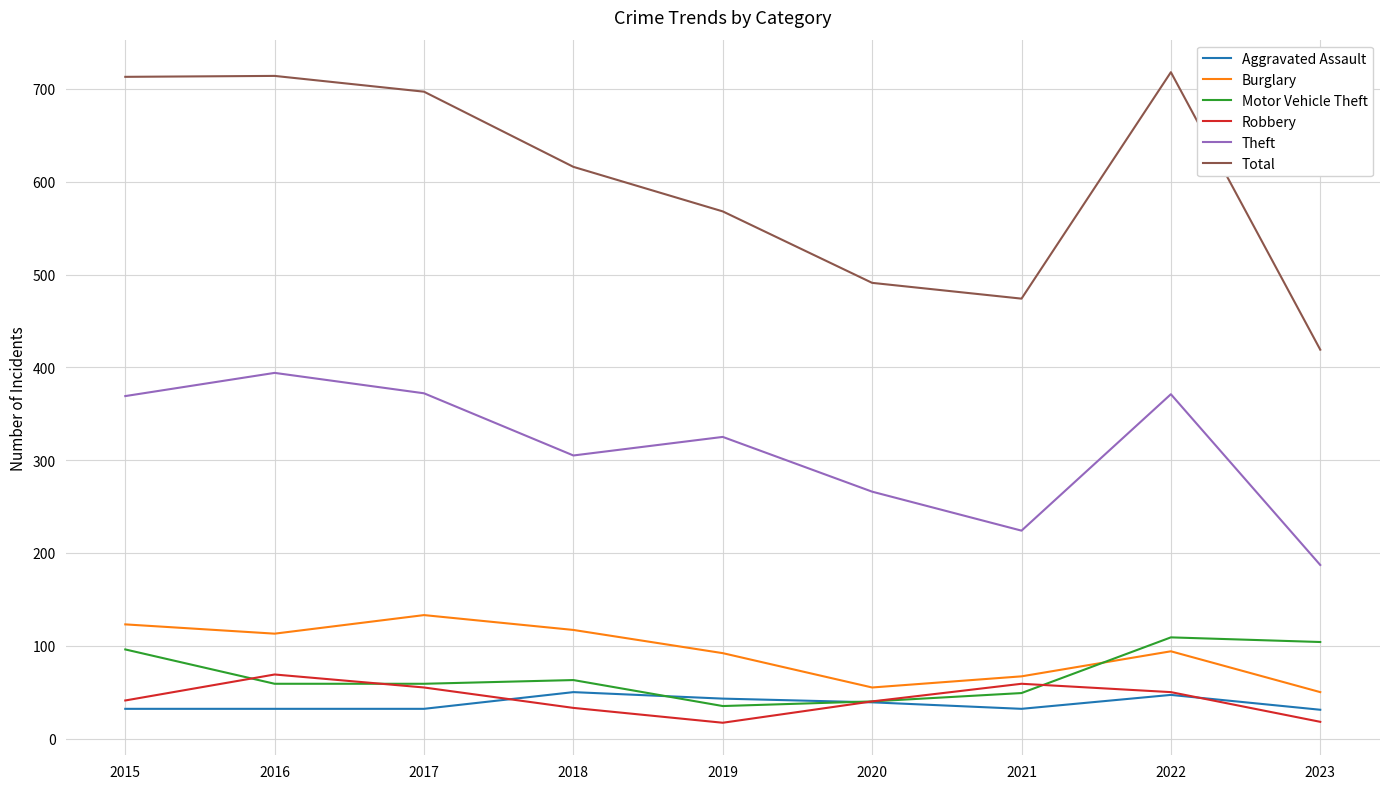

What is the highest value of the Motor Vehicle Theft series?

109